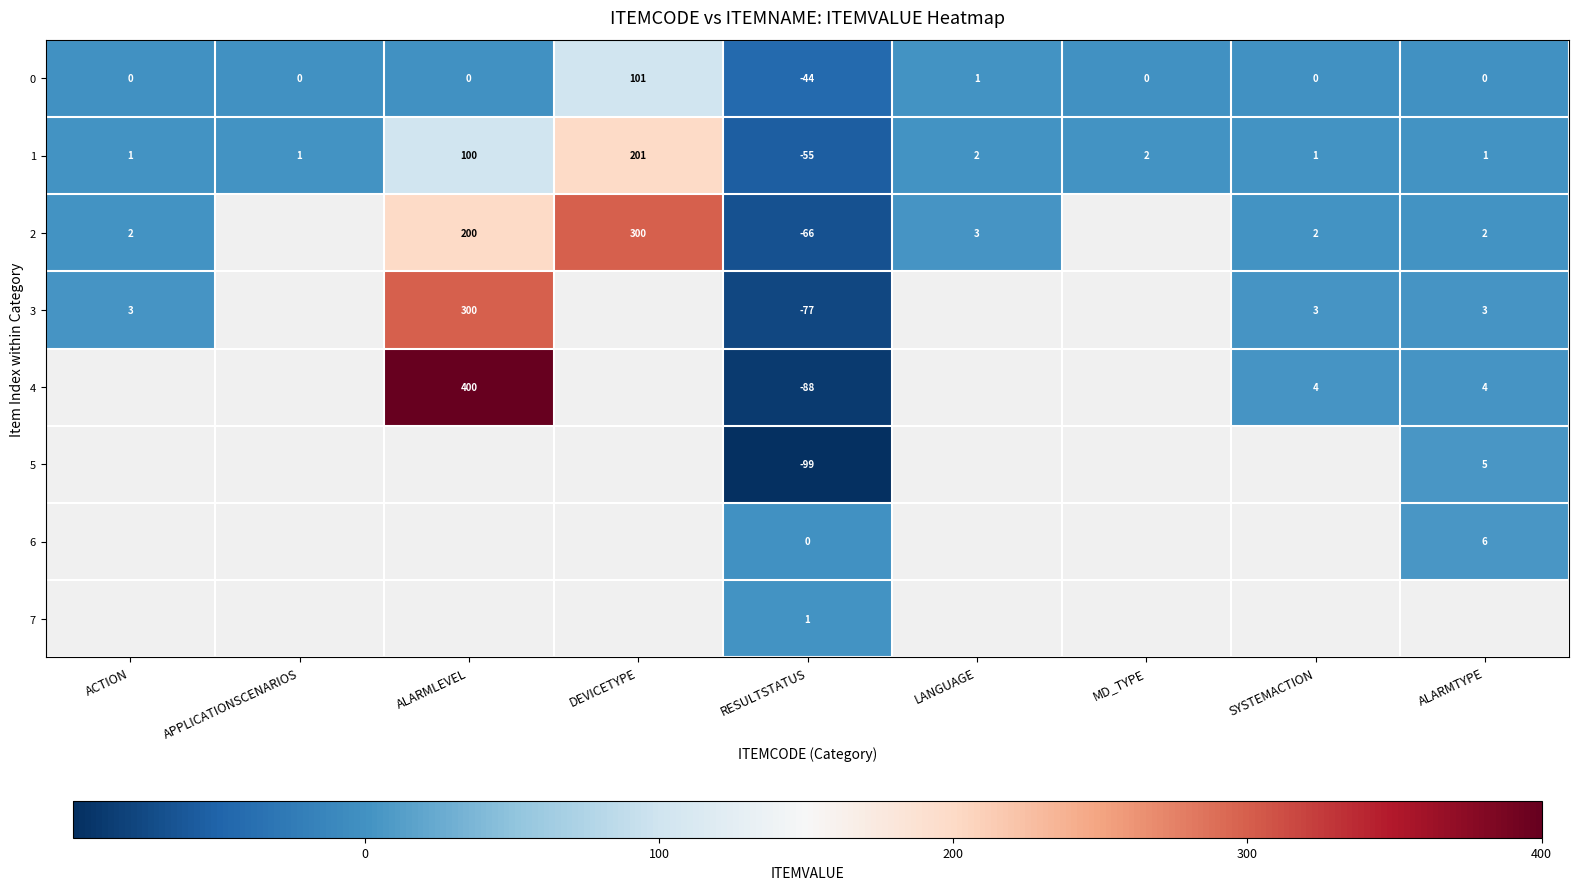

The 1 series shows 95 at DEVICETYPE. True or false?

False